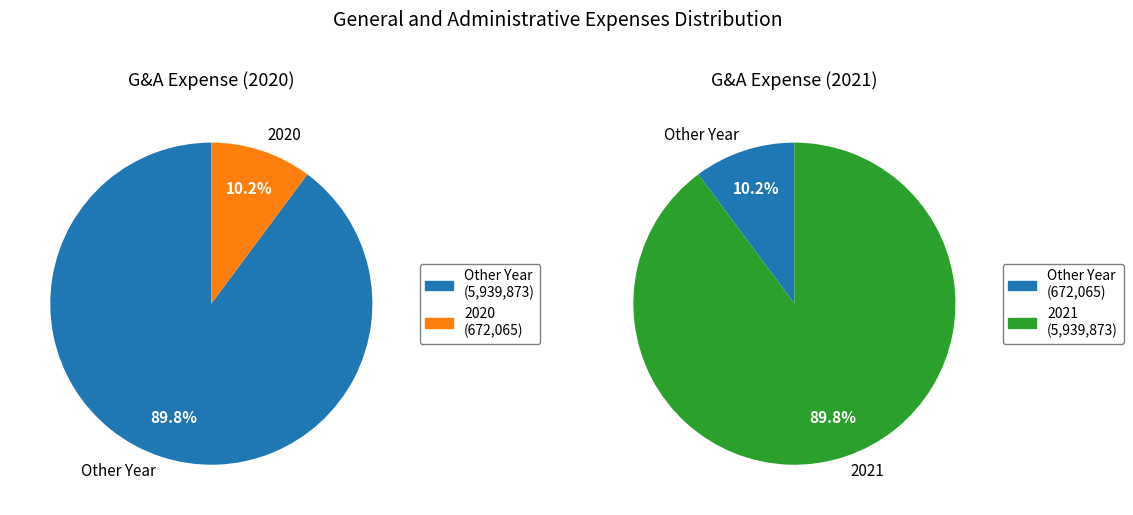

Is 2021 the majority of the pie?

Yes